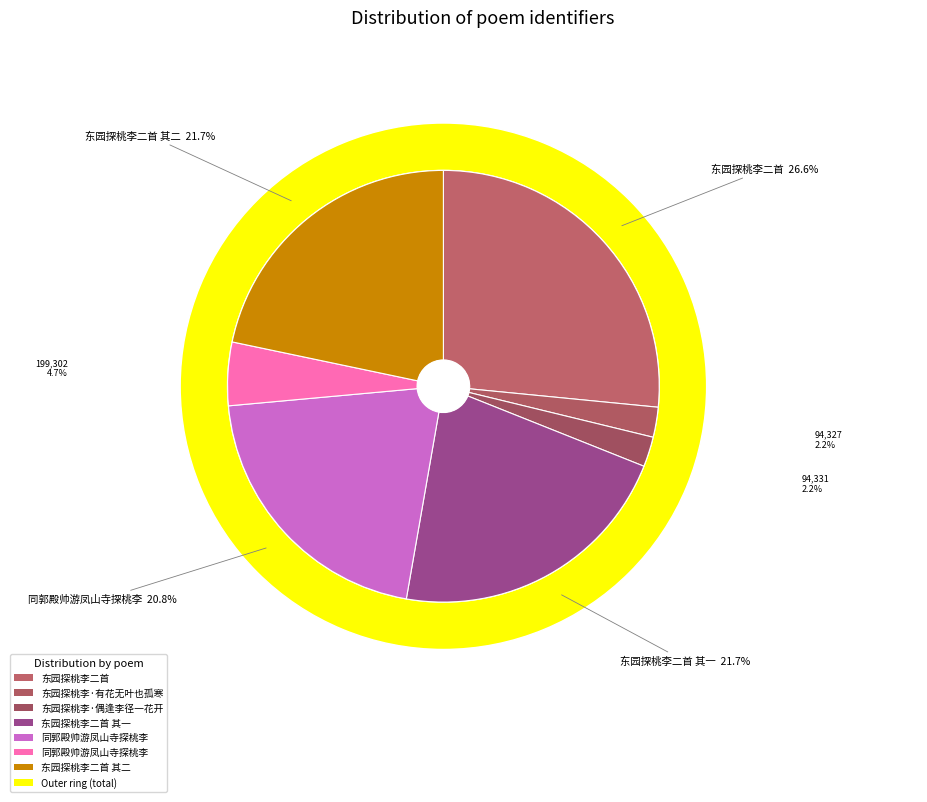

To the nearest percent, what is the difference between the largest and smallest slice percentages?

24%